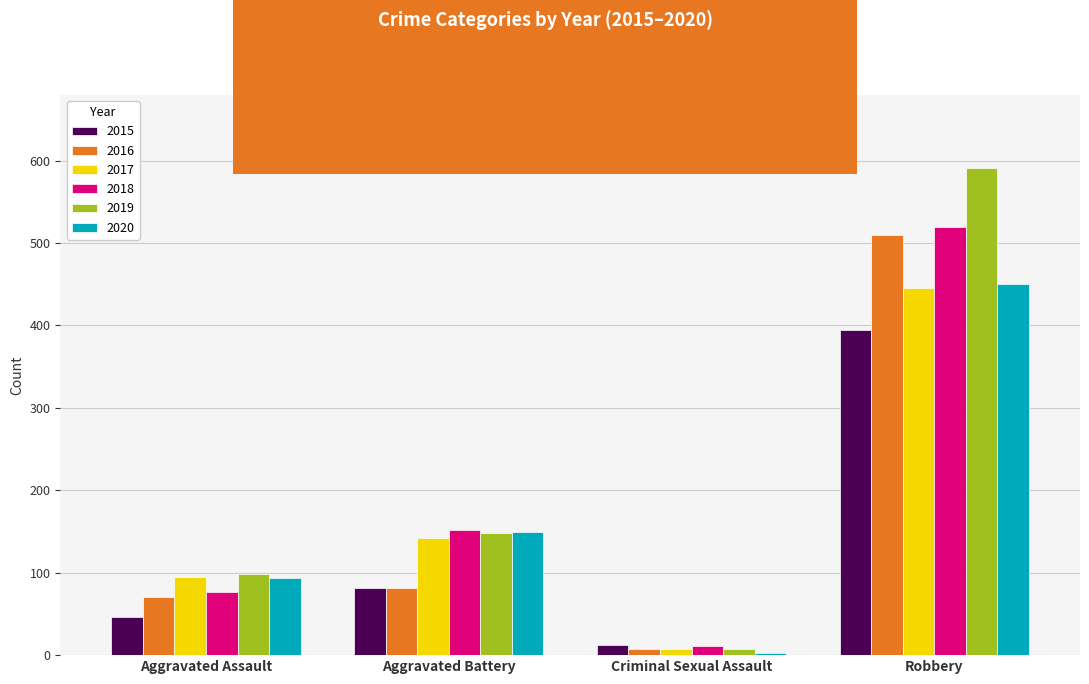

The 2019 series shows 367 at Robbery. True or false?

False